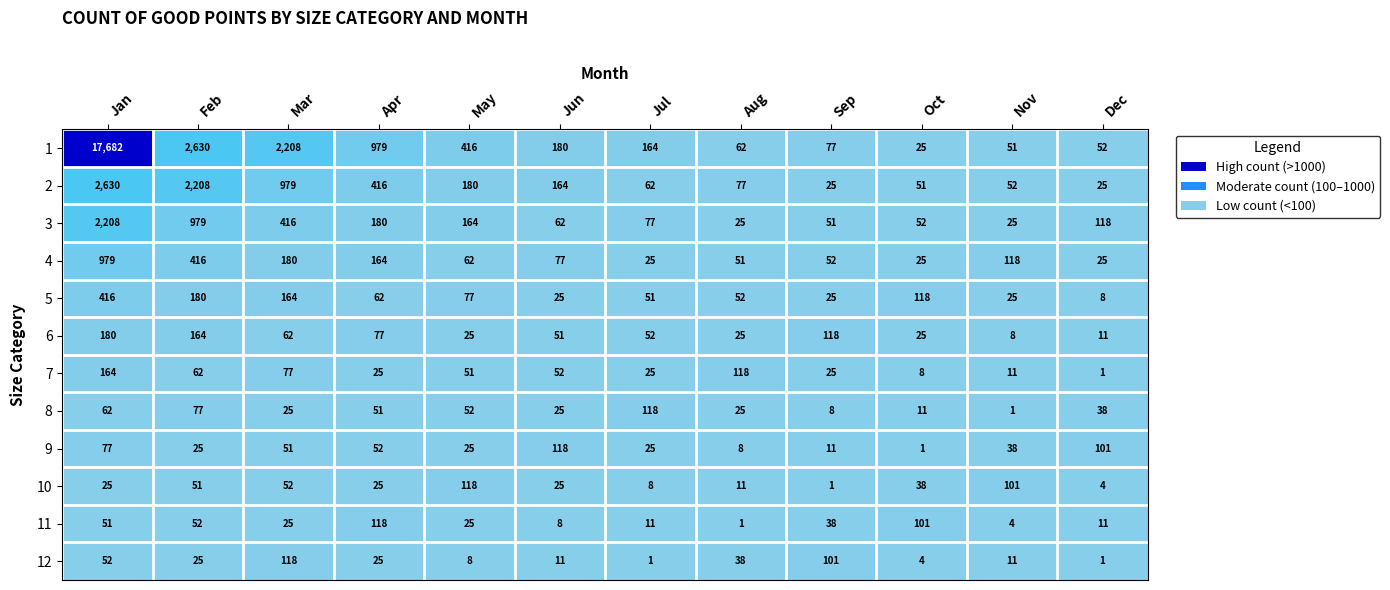

What is the average value of the 7 series?

52